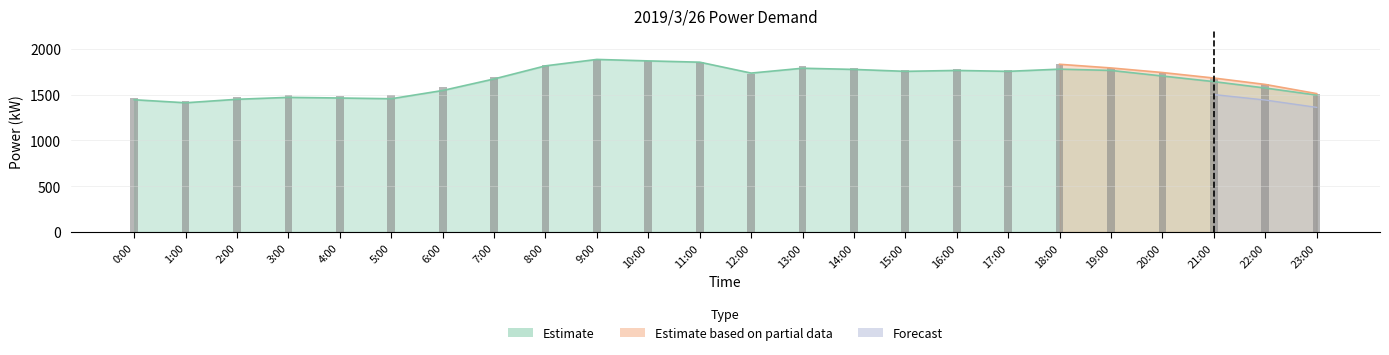

Count the number of values greater than 1740.

11